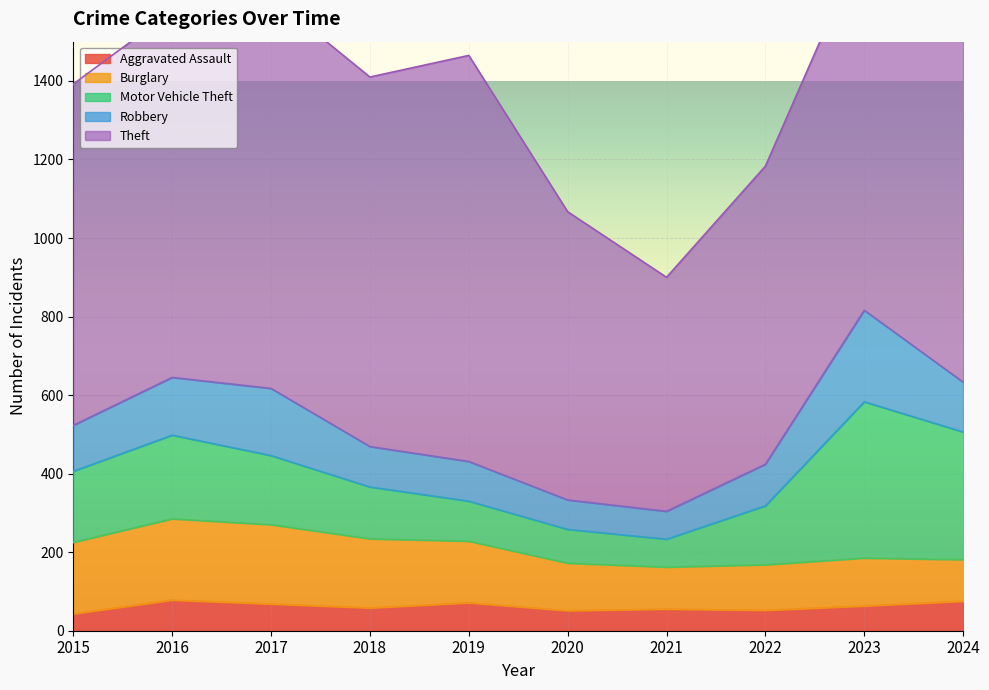

Reading left to right, list all the values displayed in this chart.

Aggravated Assault: 43	78	68	58	71	51	55	52	63	75
Burglary: 182	207	202	176	157	121	107	116	122	106
Motor Vehicle Theft: 181	213	176	132	102	86	71	150	398	325
Robbery: 117	147	171	103	101	75	71	106	233	127
Theft: 869	933	998	941	1034	734	596	759	942	1239